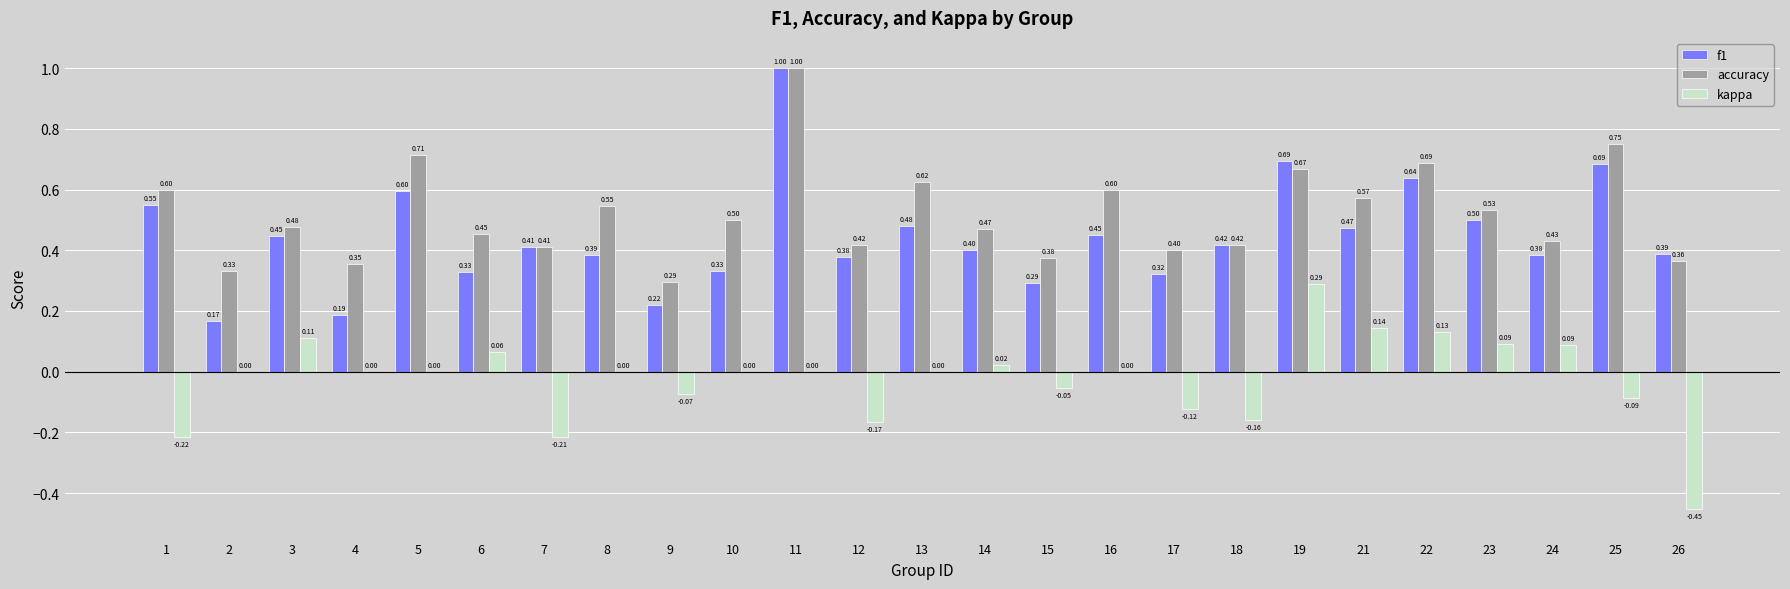

What is the maximum value for f1?

1.0